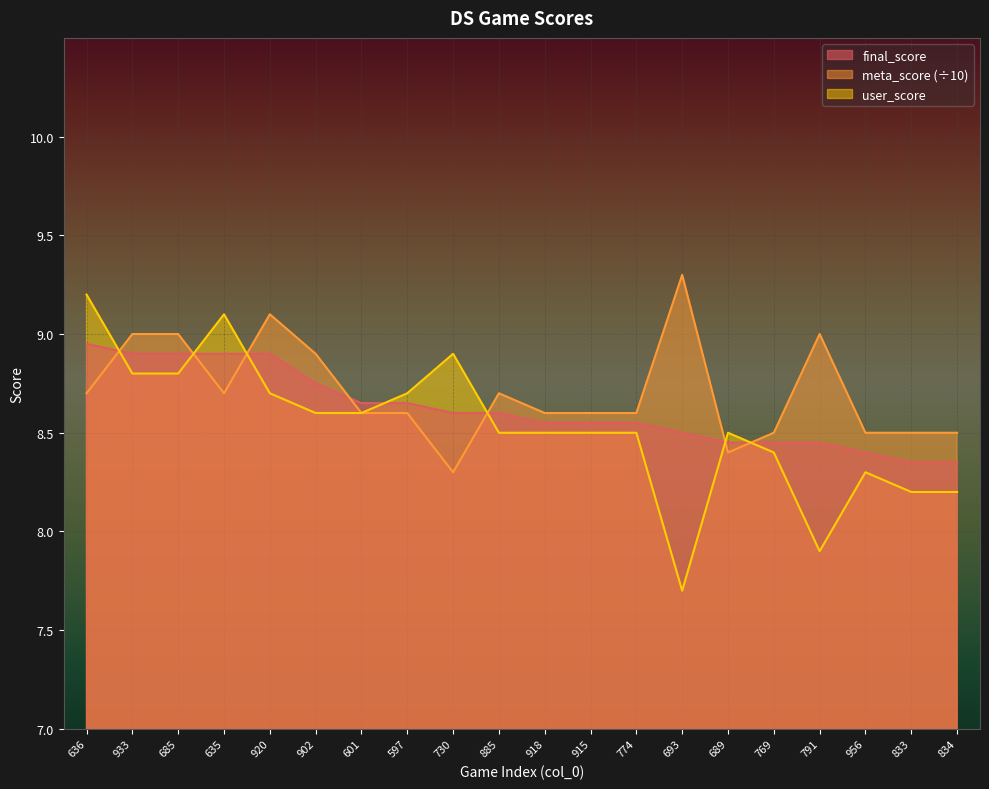

Is it true that meta_score equals 9.0 at 933?

True